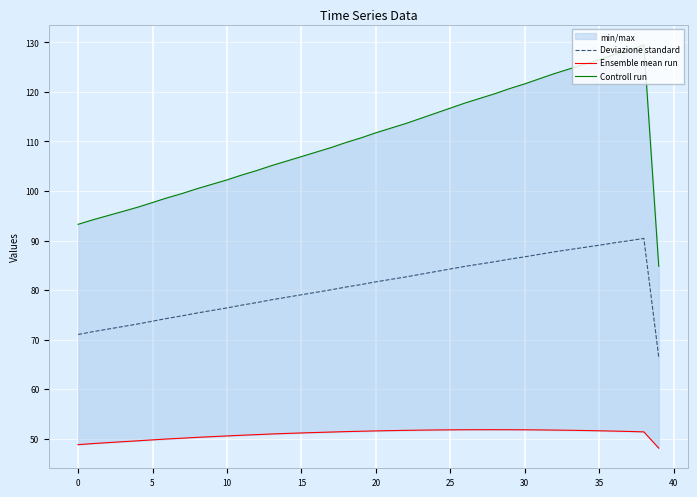

At which label does Controll run first exceed 110?

19